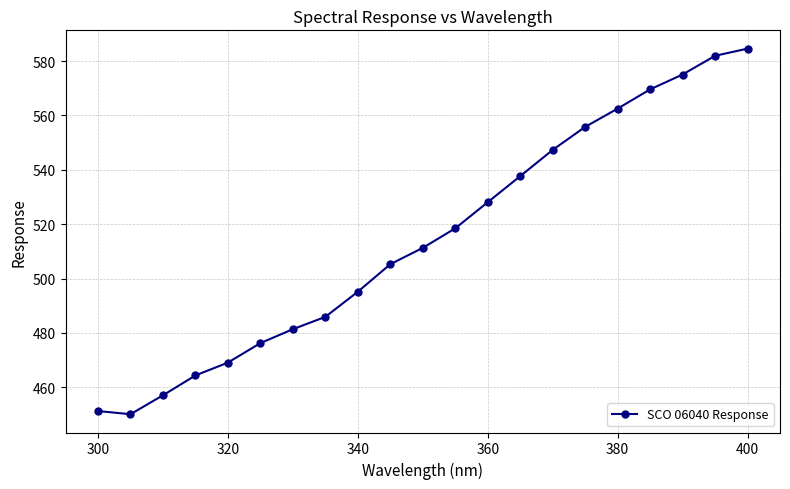

What is the value of the 3rd point from the left?

457.0